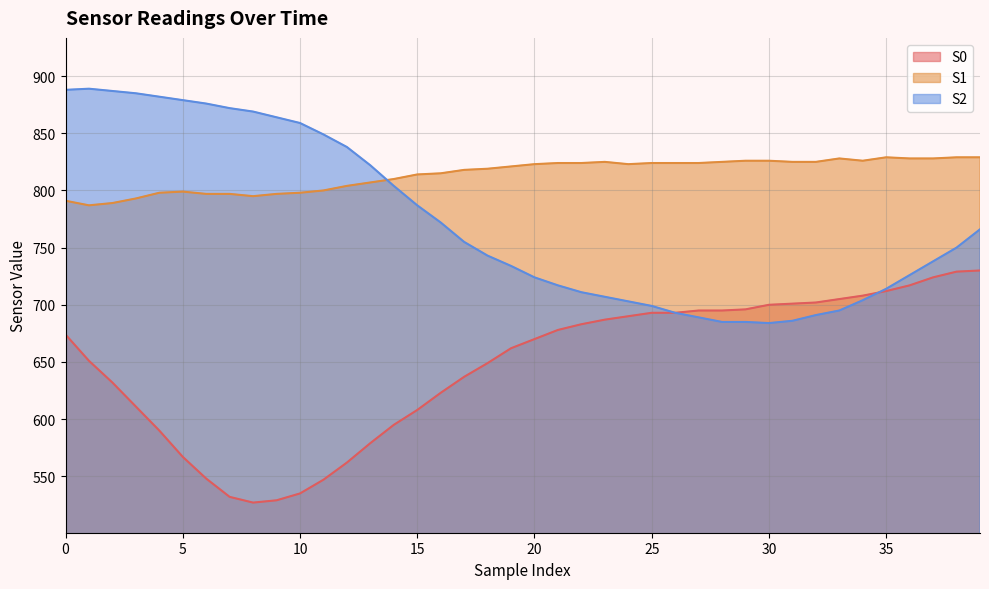

What is the highest value of the S1 series?

829